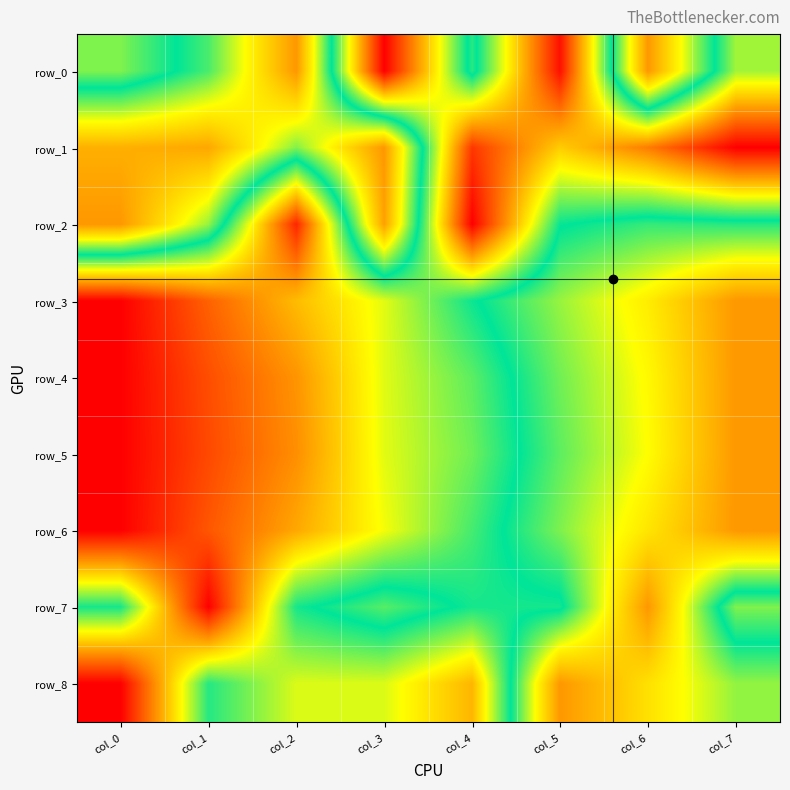

What is the average value of the row_1 series?

0.5